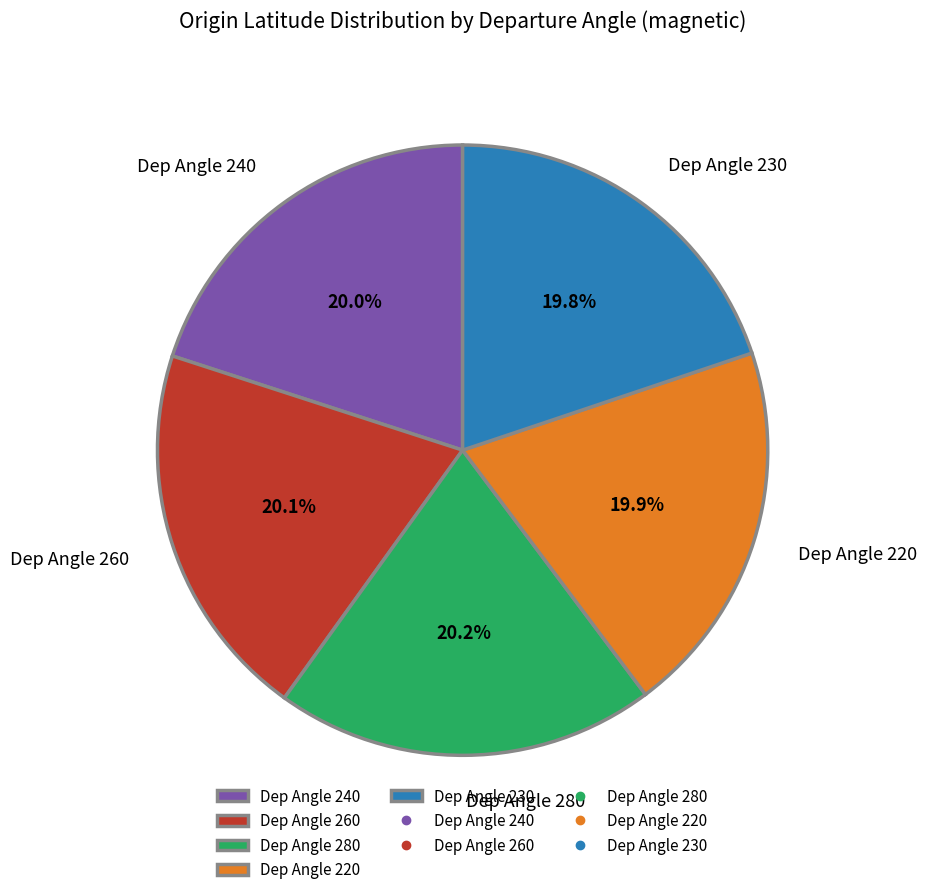

What is the total percentage of Dep Angle 280 and Dep Angle 220?

40.1%